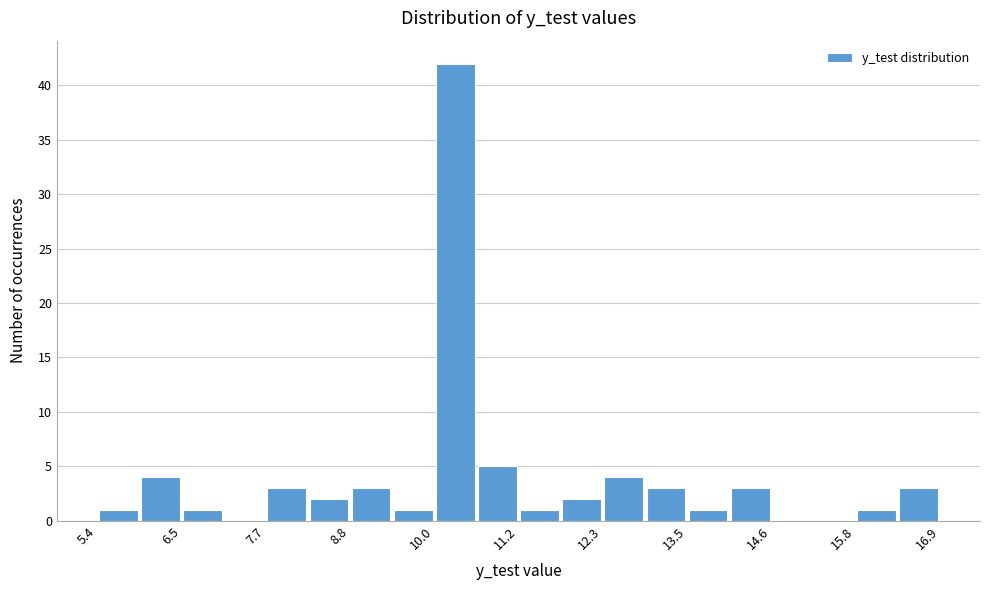

Around what value on the x-axis is the tallest bar? Give the approximate position of its centre, as read against the axis.

10.2